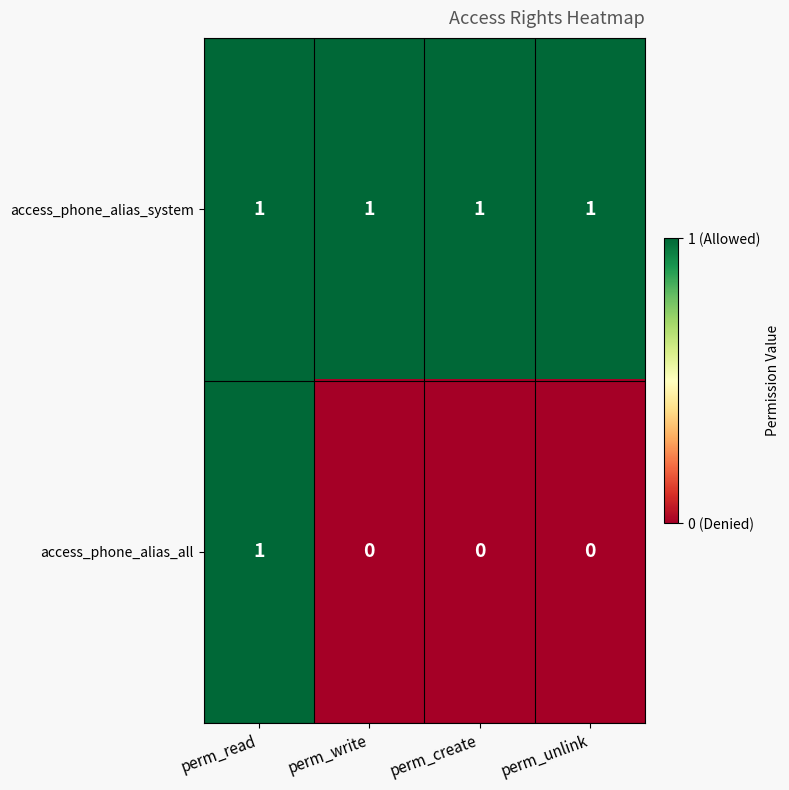

List the series in order of their overall mean, lowest first.

access_phone_alias_all, access_phone_alias_system